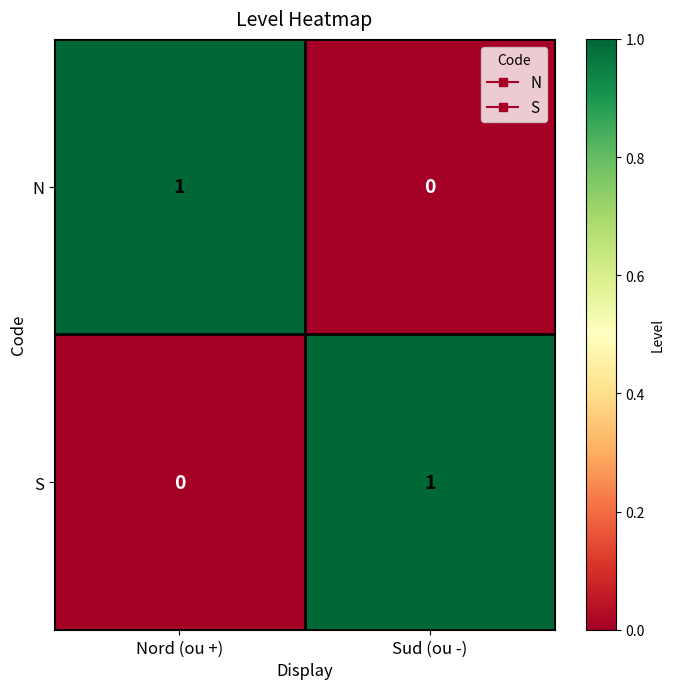

Rank the categories by N value from highest to lowest.

Nord (ou +), Sud (ou -)